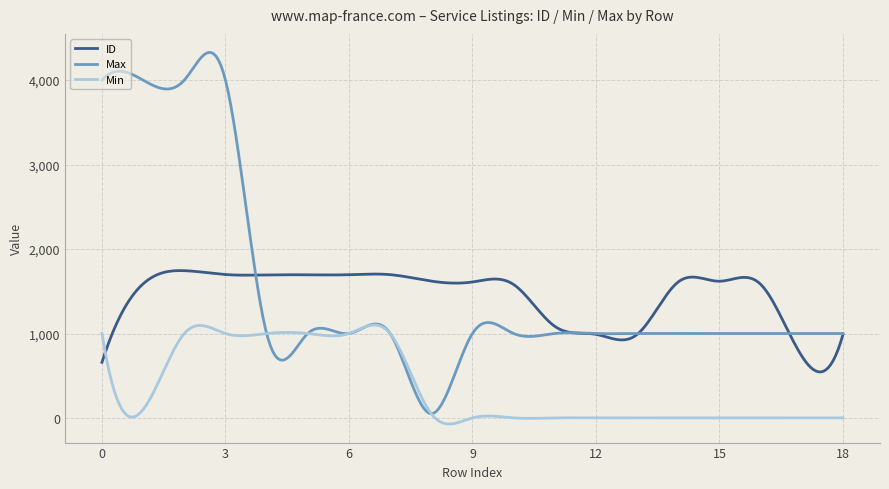

Rank the series by their maximum value, from lowest to highest.

Min, ID, Max